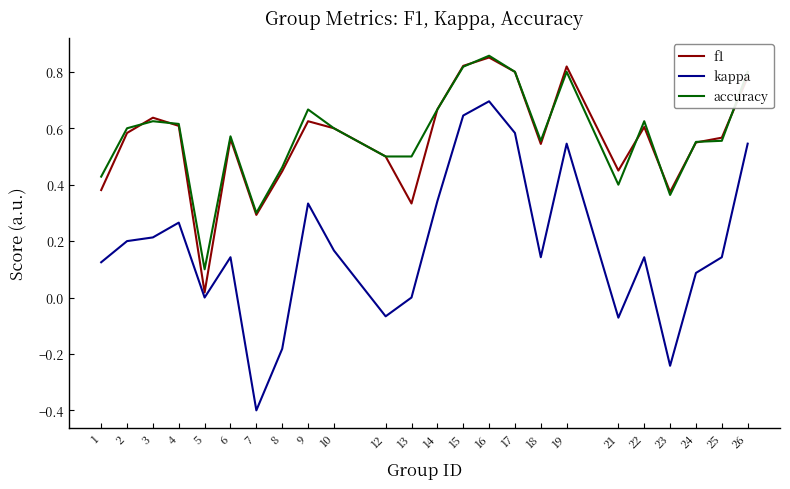

True or false: f1 has a value of 0.4 at 26.

False